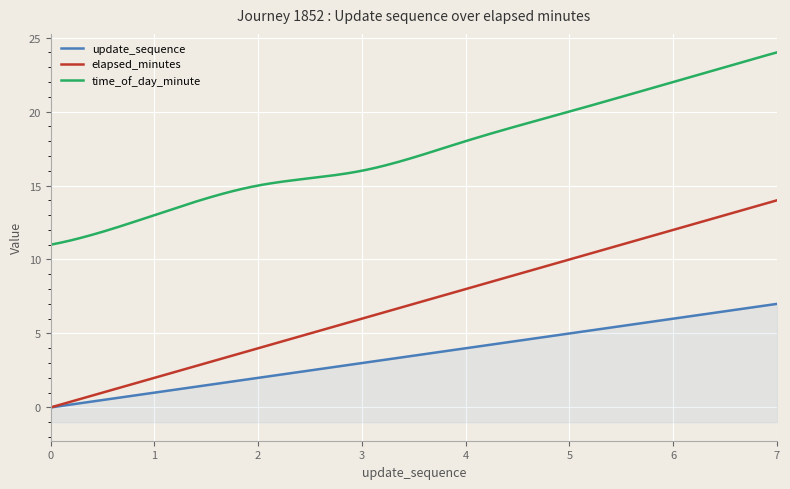

How many positive values does the update_sequence series have?

7